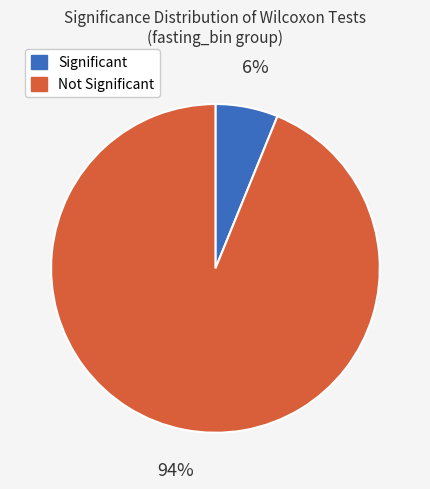

Is there any slice that represents more than half of the pie?

Yes